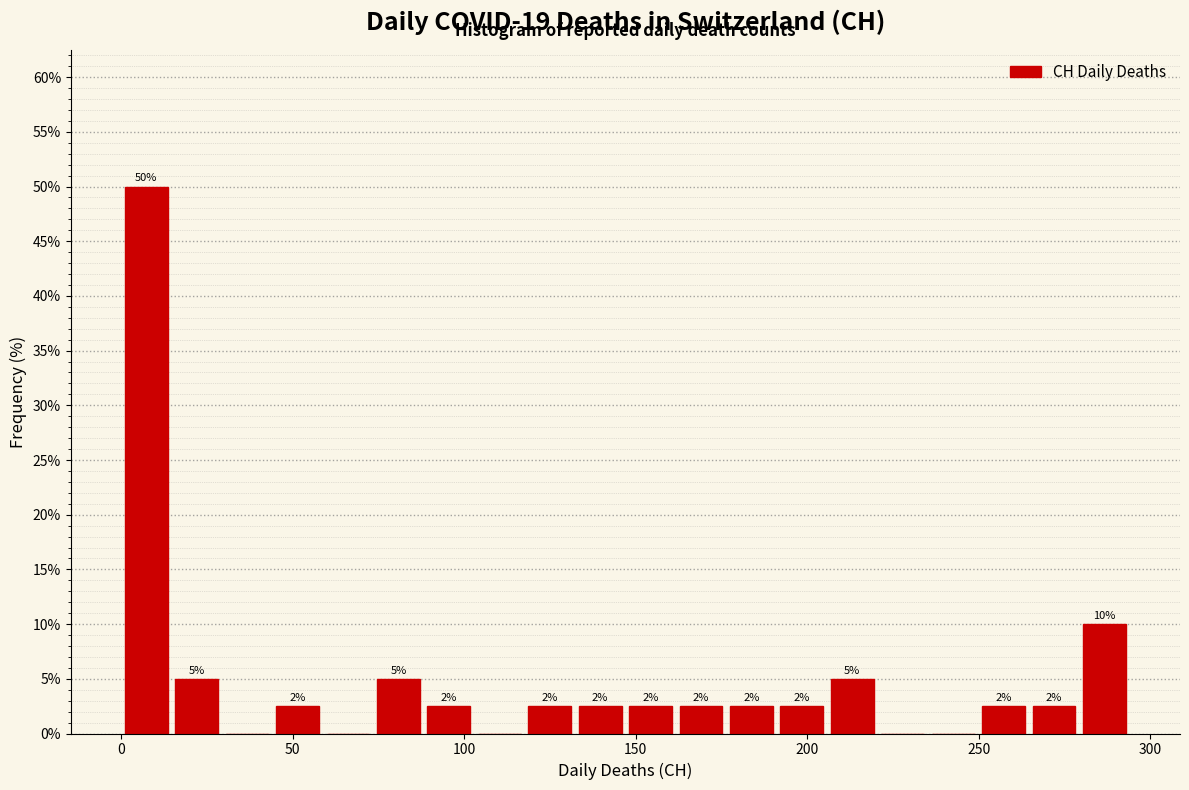

Around what value on the x-axis is the tallest bar? Give the approximate position of its centre, as read against the axis.

5